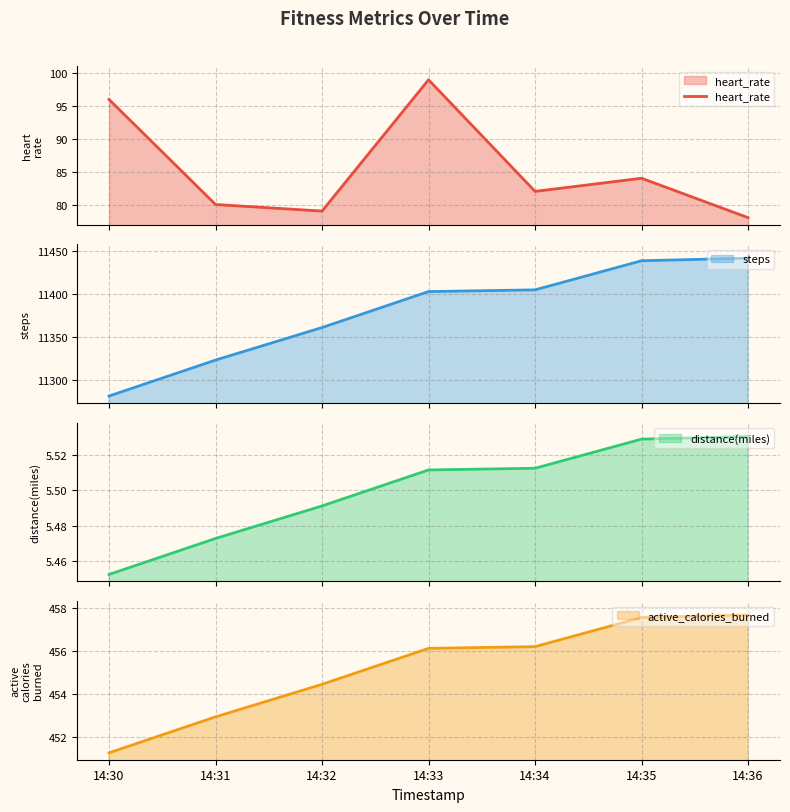

What is the lowest value of the heart_rate series?

78